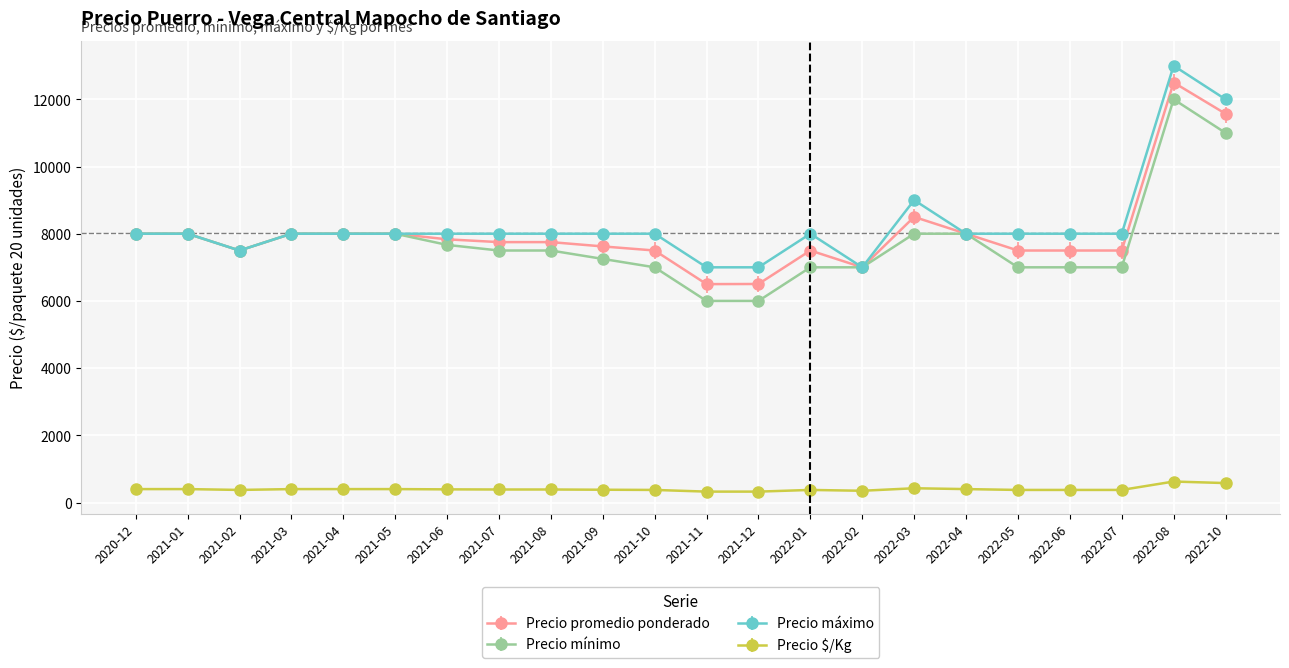

What is the spread (max minus min) of values at 2021-09?

7619